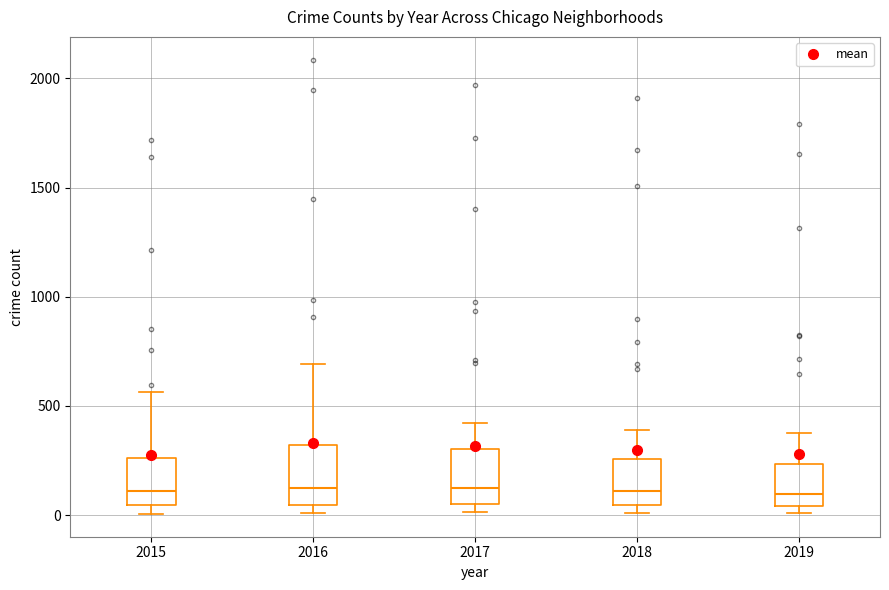

Where does the upper whisker of the box at x = 2017 end on the y-axis? The values are not printed on the chart, so give them approximately, as read against the axis.

400